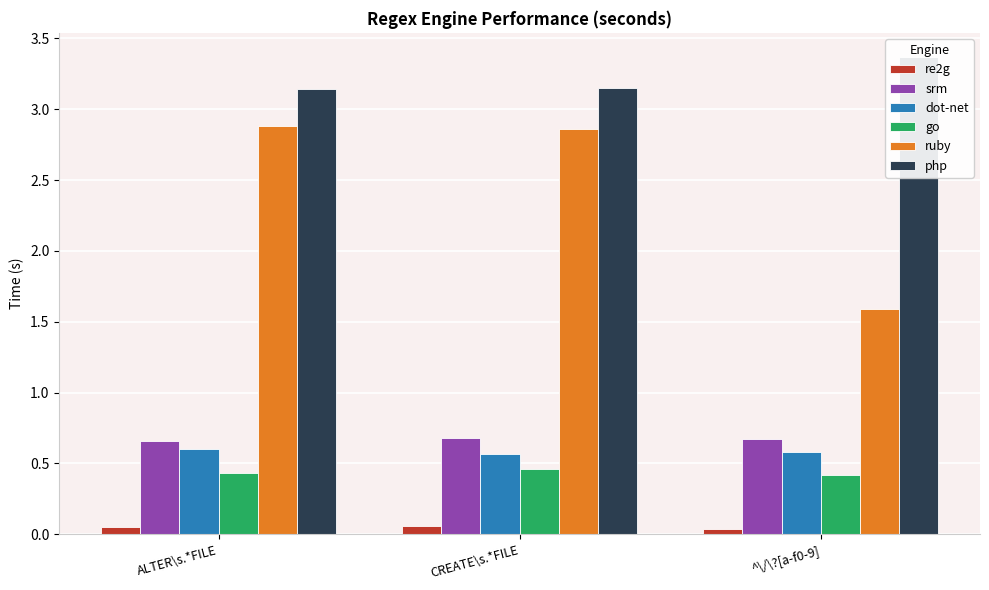

Which has a higher value, ALTER\s.*FILE or ^\/\?[a-f0-9]?

ALTER\s.*FILE